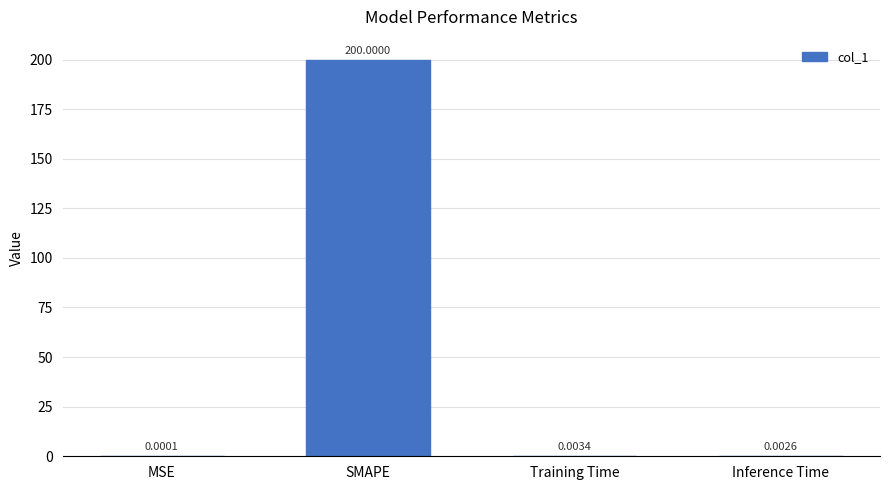

Which category has the highest value across all series?

SMAPE